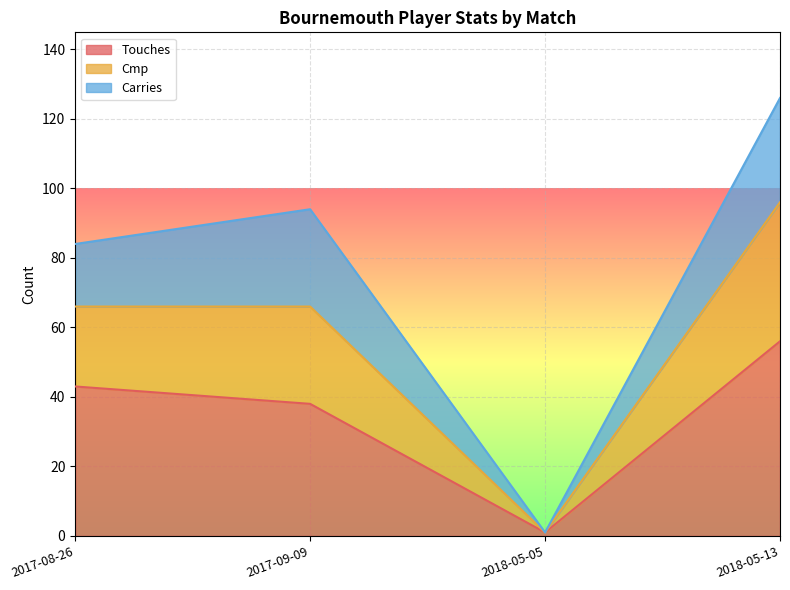

What is the highest value of the Touches series?

56